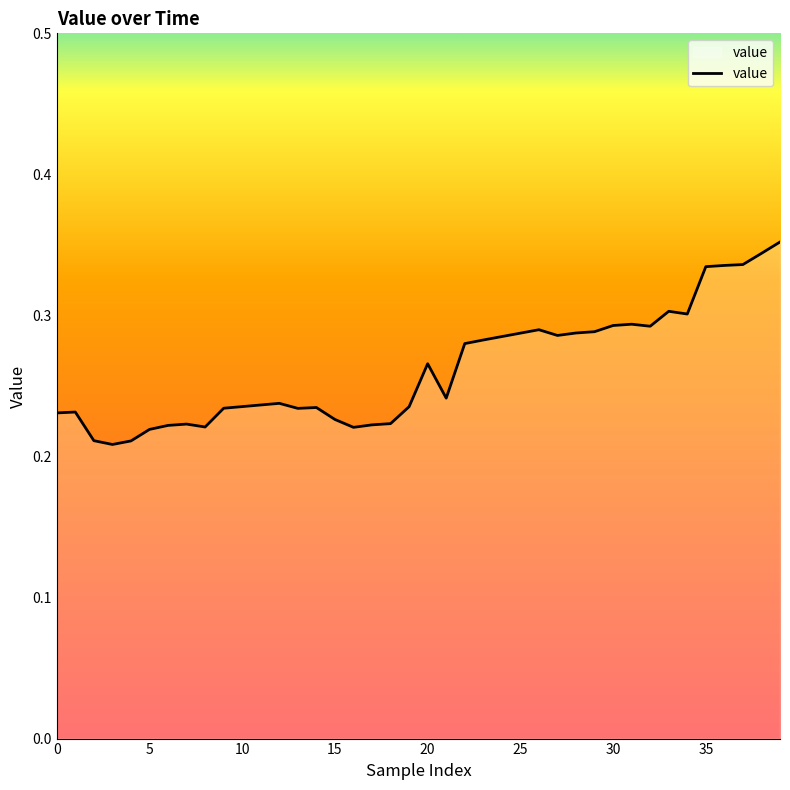

The value at 25 is 0.5. True or false?

False